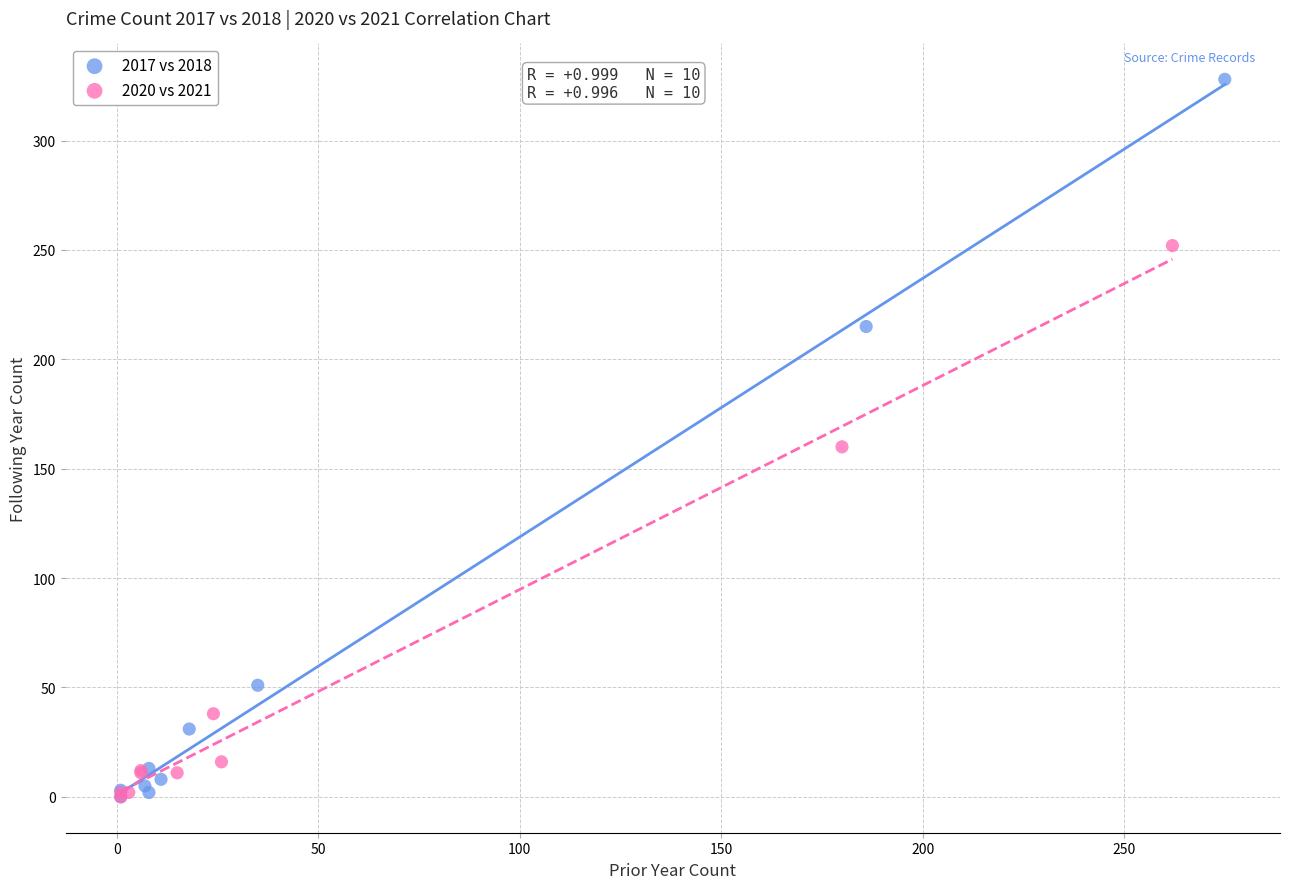

Which series reaches the maximum Y coordinate?

2017 vs 2018